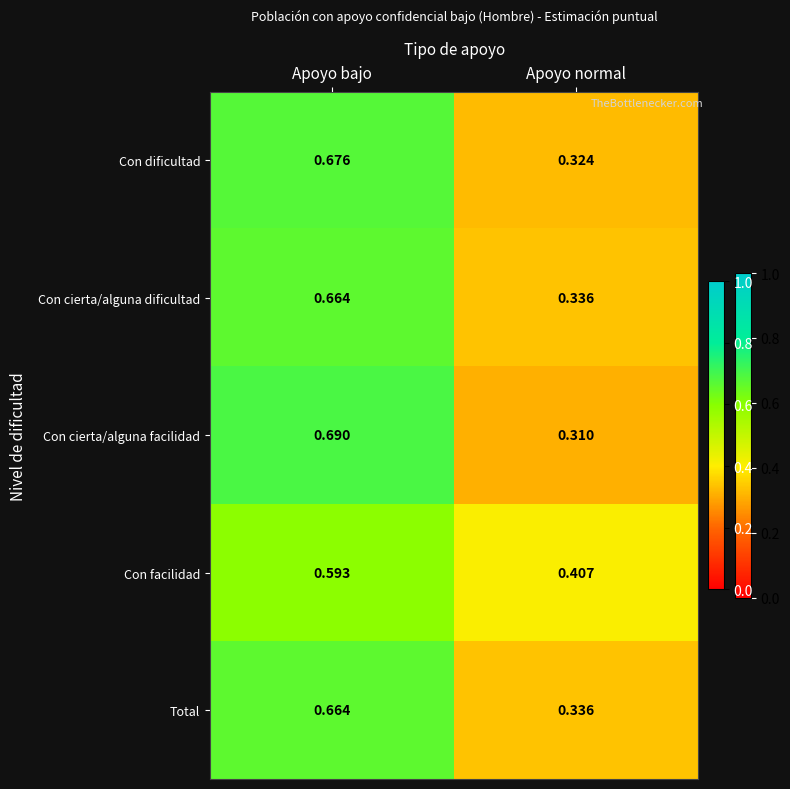

List the labels in order of Con cierta/alguna facilidad value, smallest first.

Apoyo normal, Apoyo bajo